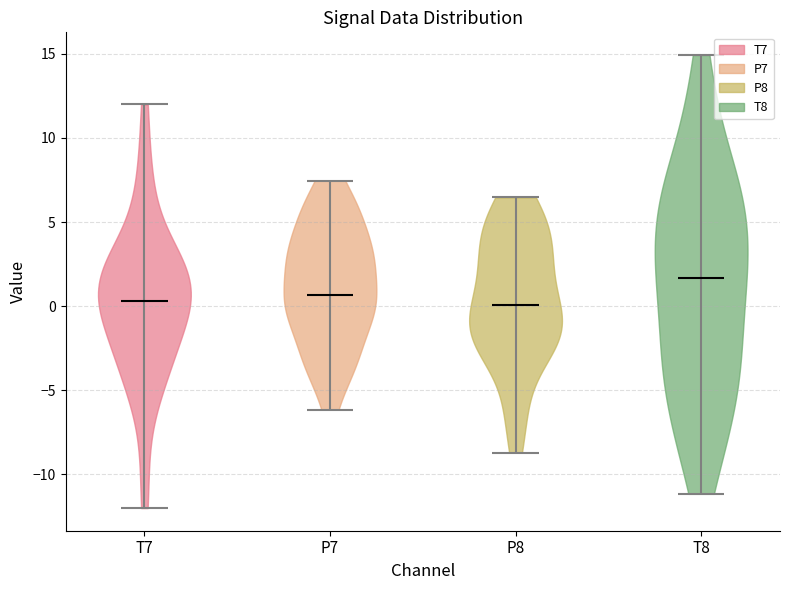

What is the lowest point the violin for T7 reaches on the y-axis? The values are not printed on the chart, so give them approximately, as read against the axis.

-12.0